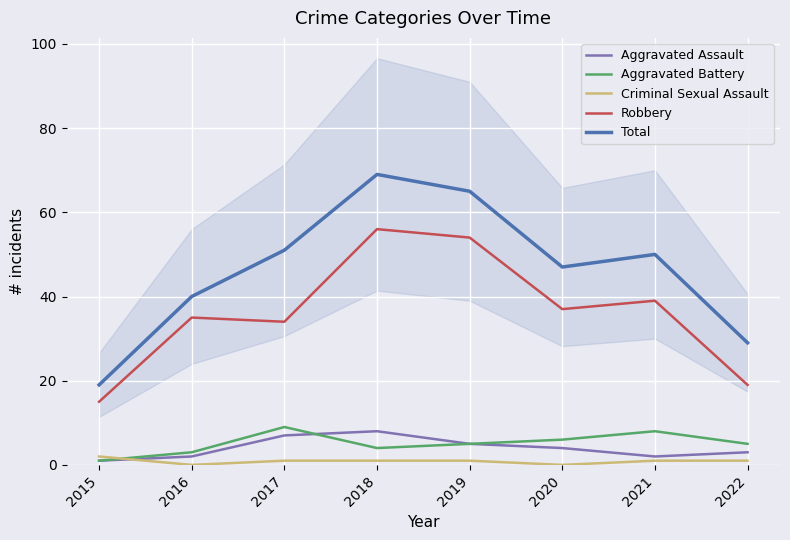

List the labels in order of Aggravated Battery value, largest first.

2017, 2021, 2020, 2019, 2022, 2018, 2016, 2015